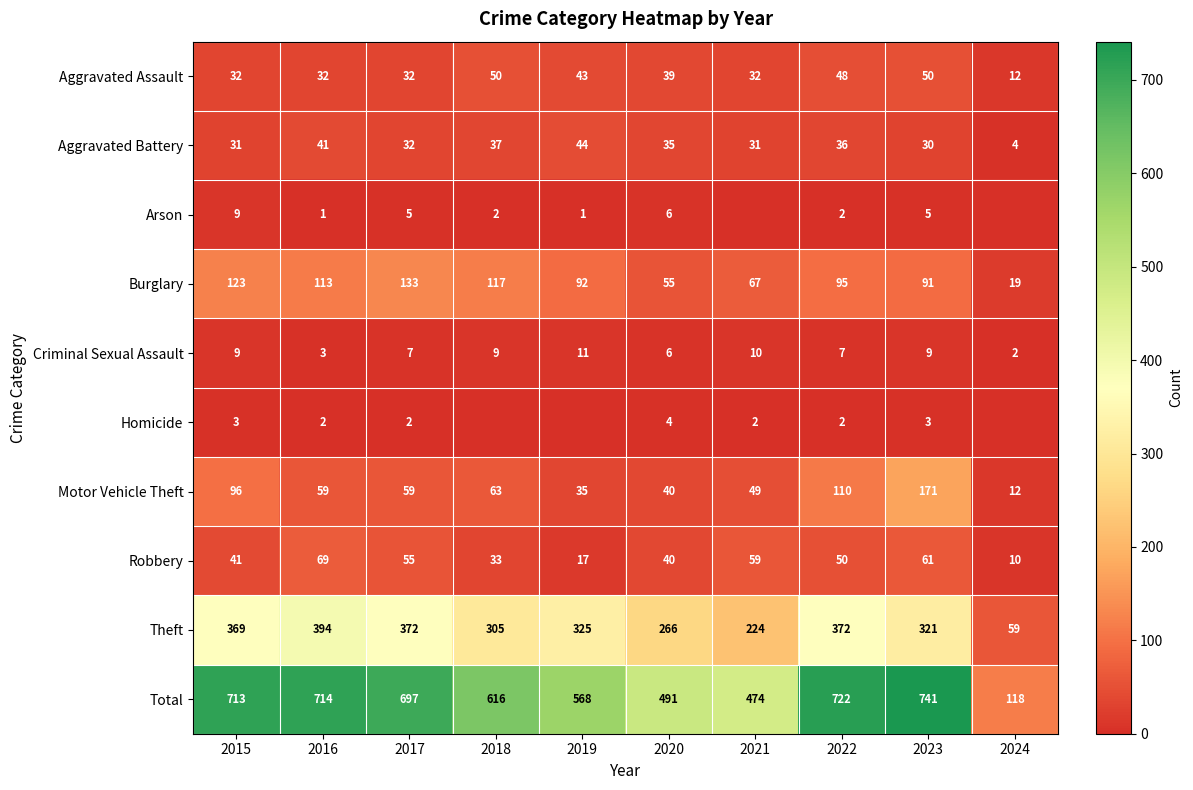

At which category is the sum across all series the highest?

2023